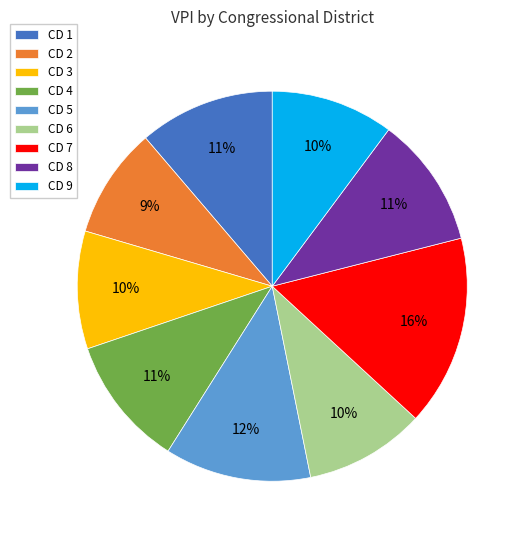

Does any single category account for the majority?

No